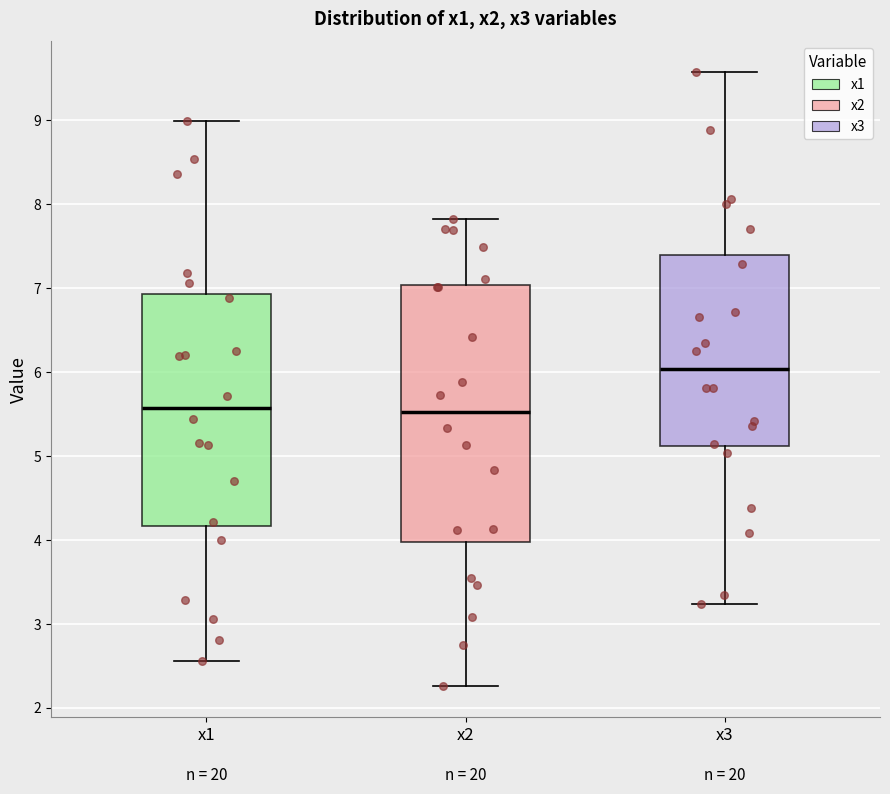

Reading left to right, read every box against the y-axis: the position of its median line, the range the box covers, and the ends of its whiskers. The values are not printed on the chart, so give them approximately, as read against the axis.

x1: median 5.6, box 4.2 to 6.9, whiskers 2.6 to 9.0
x2: median 5.5, box 4.0 to 7.0, whiskers 2.3 to 7.8
x3: median 6.0, box 5.1 to 7.4, whiskers 3.2 to 9.6